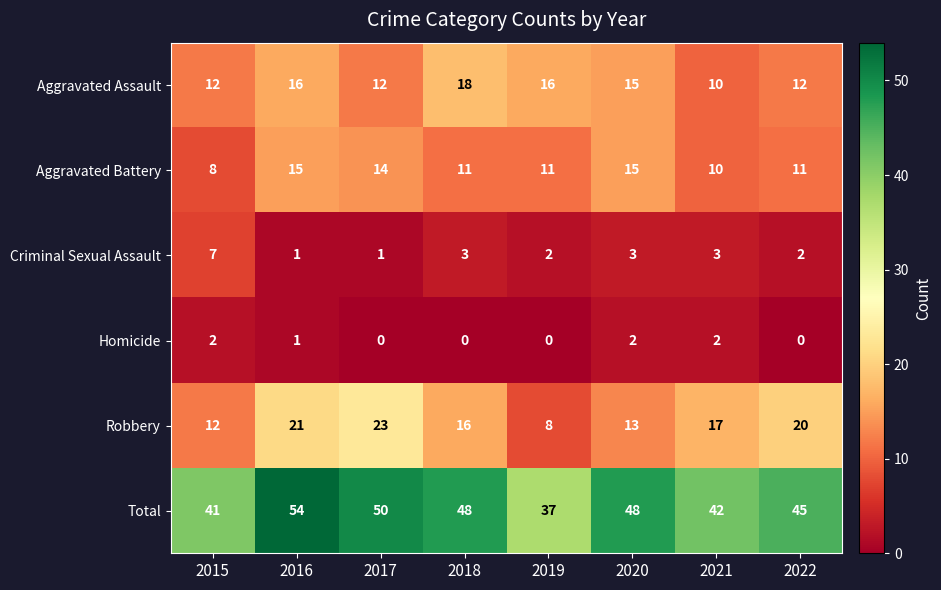

Where does the Robbery series first go above 17?

2016